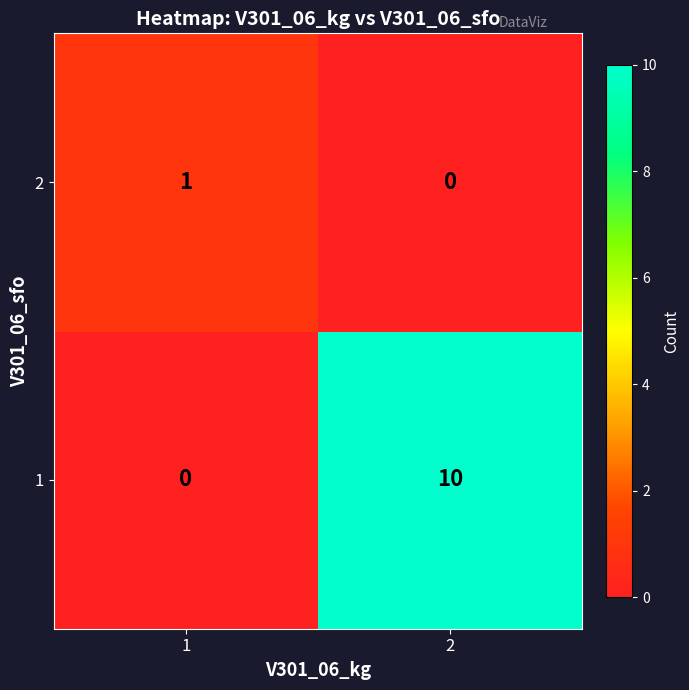

Which label corresponds to the largest value in the chart?

2